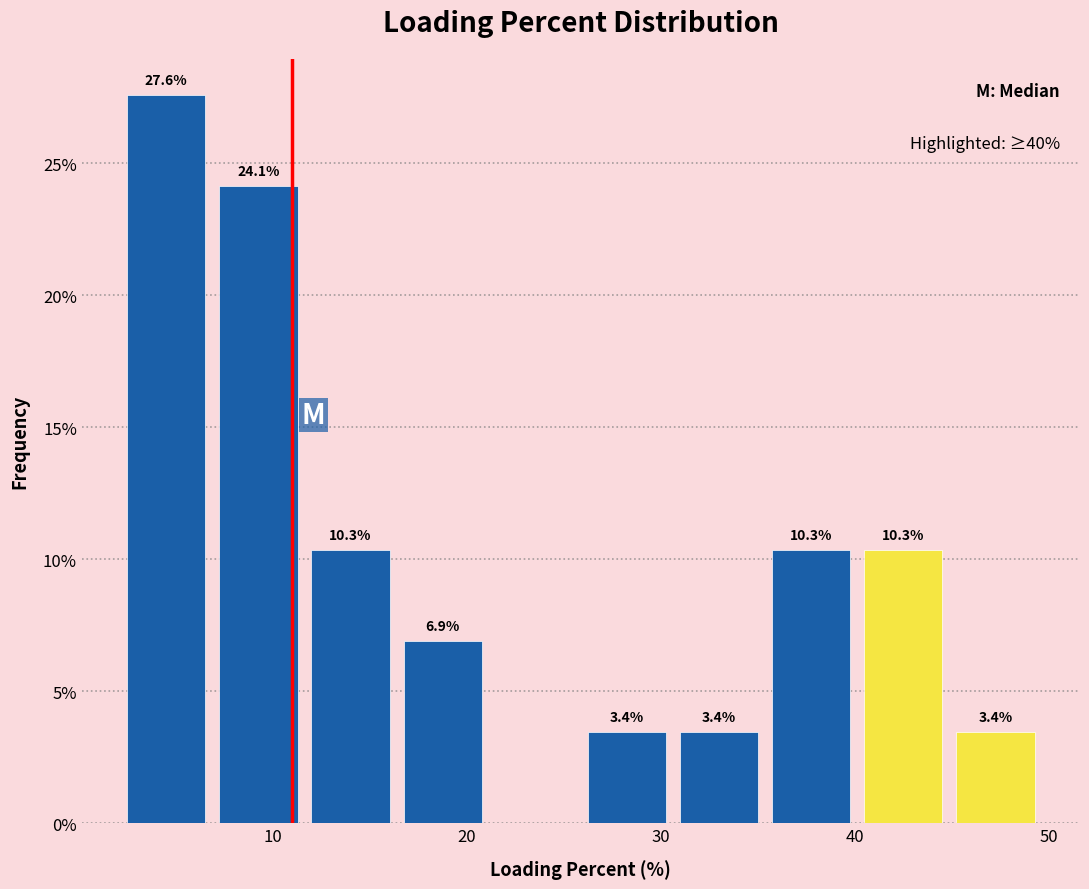

Which range on the x-axis has the tallest bar?

2 to 7